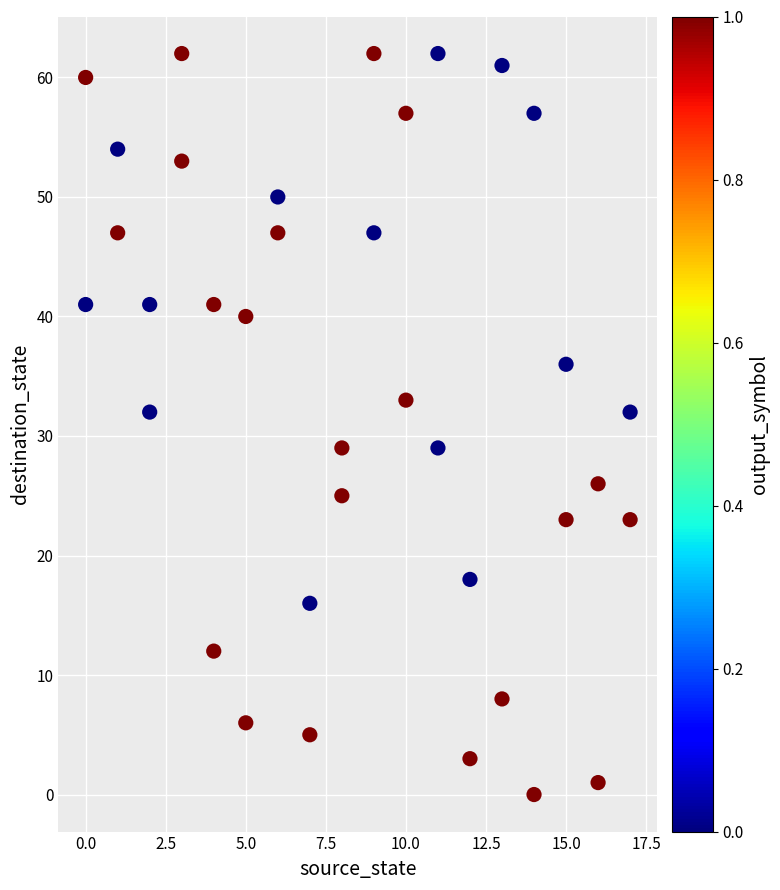

What is the range of X values (max minus min)?

17